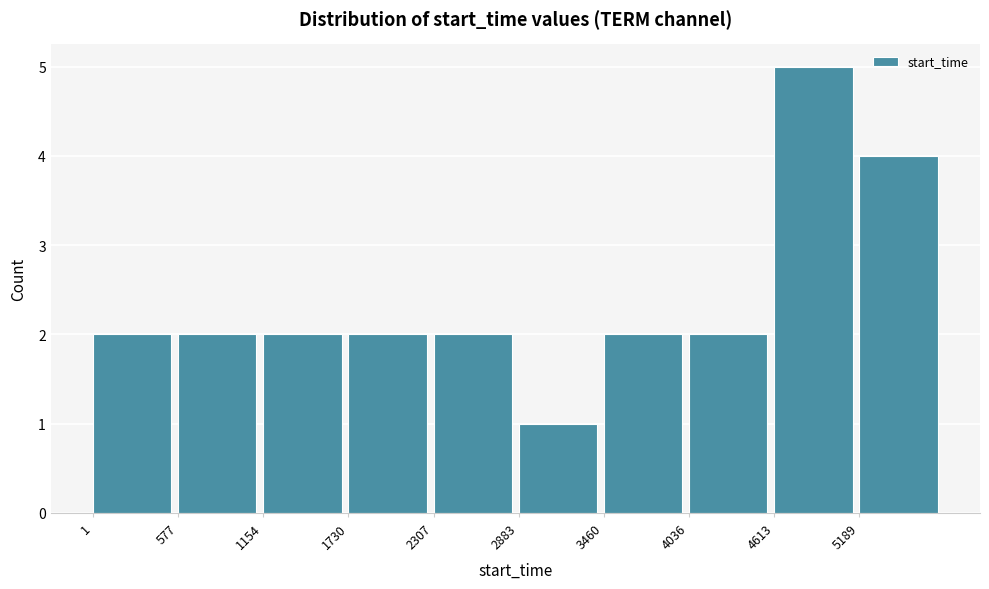

Reading left to right, transcribe this chart: for each bar, give the range it covers on the x-axis and its height. Neither the bar edges nor the heights are printed on the chart, so give them approximately, as read against the axes.

0 to 600: 2
600 to 1200: 2
1200 to 1700: 2
1700 to 2300: 2
2300 to 2900: 2
2900 to 3500: 1
3500 to 4000: 2
4000 to 4600: 2
4600 to 5200: 5
5200 to 5800: 4